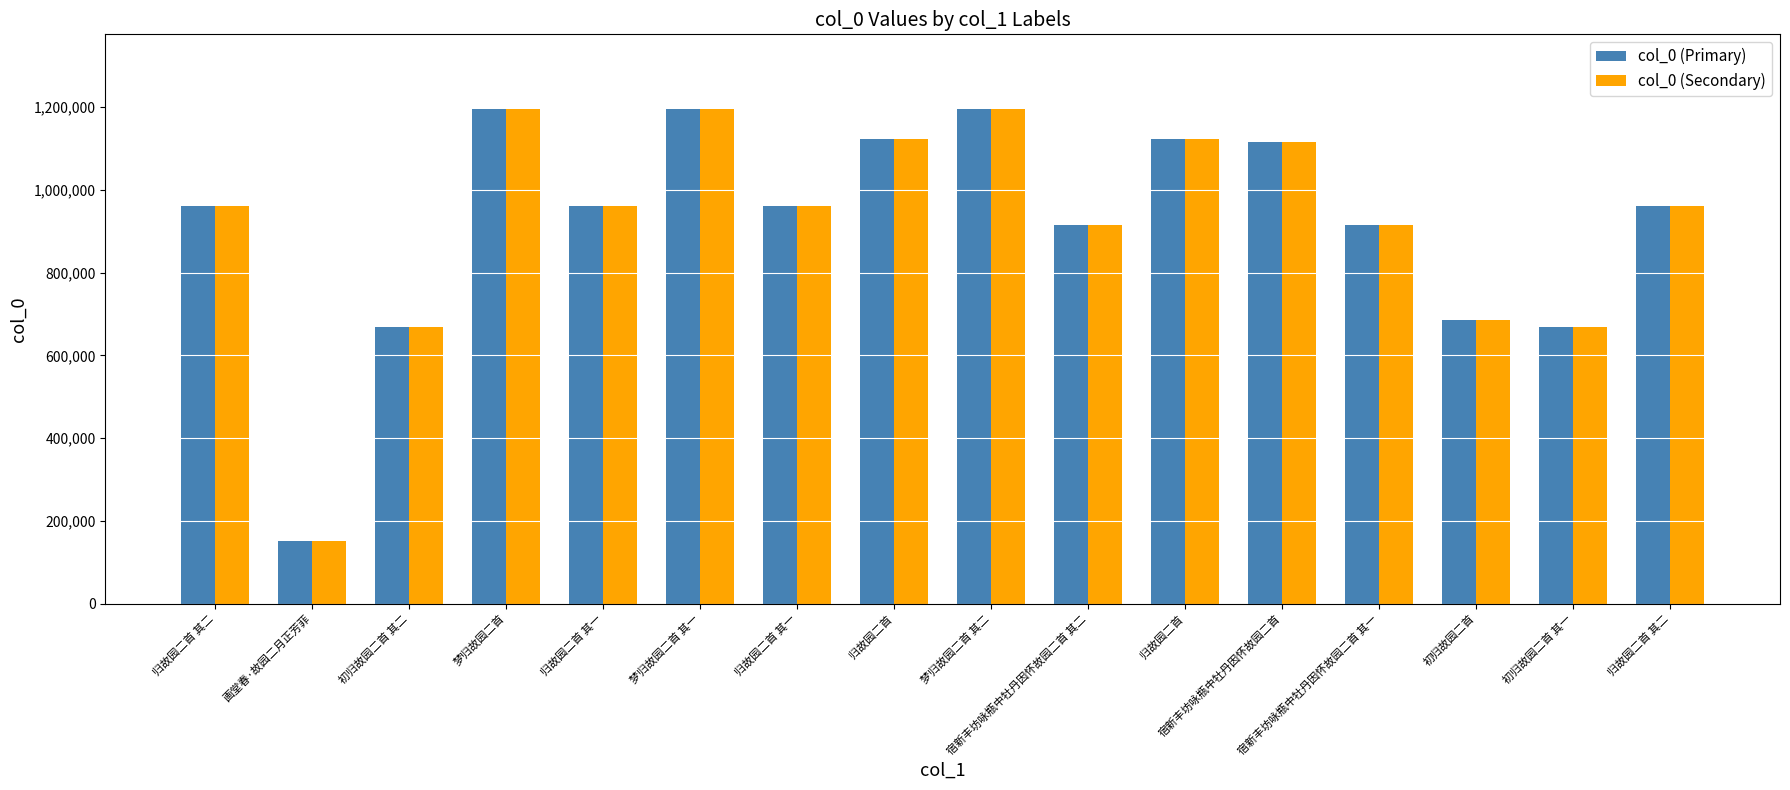

What are all the series names shown in the legend?

col_0 (Primary), col_0 (Secondary)